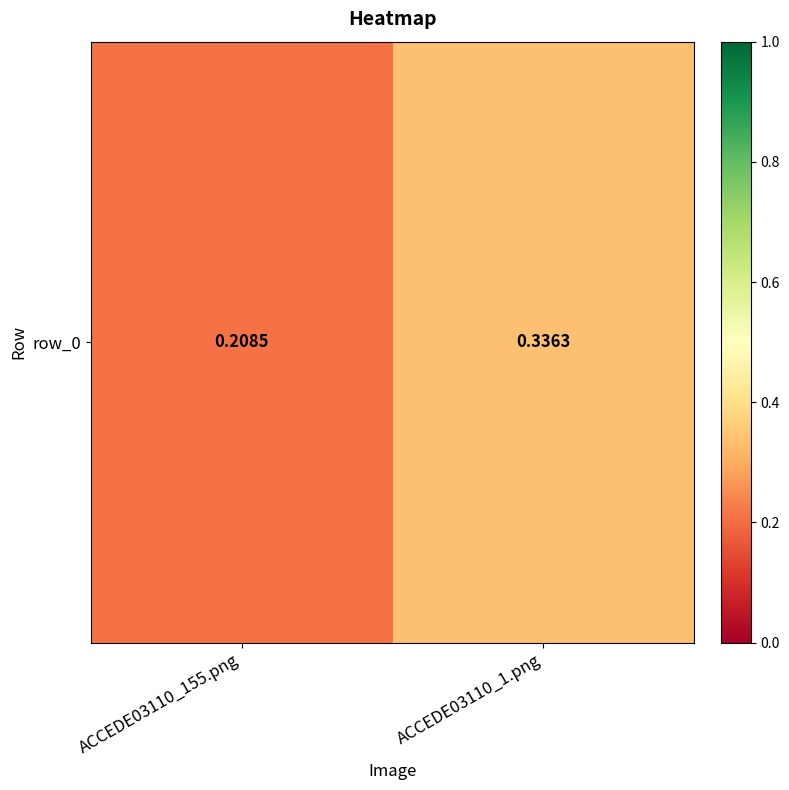

How many values are between 0 and 1?

2